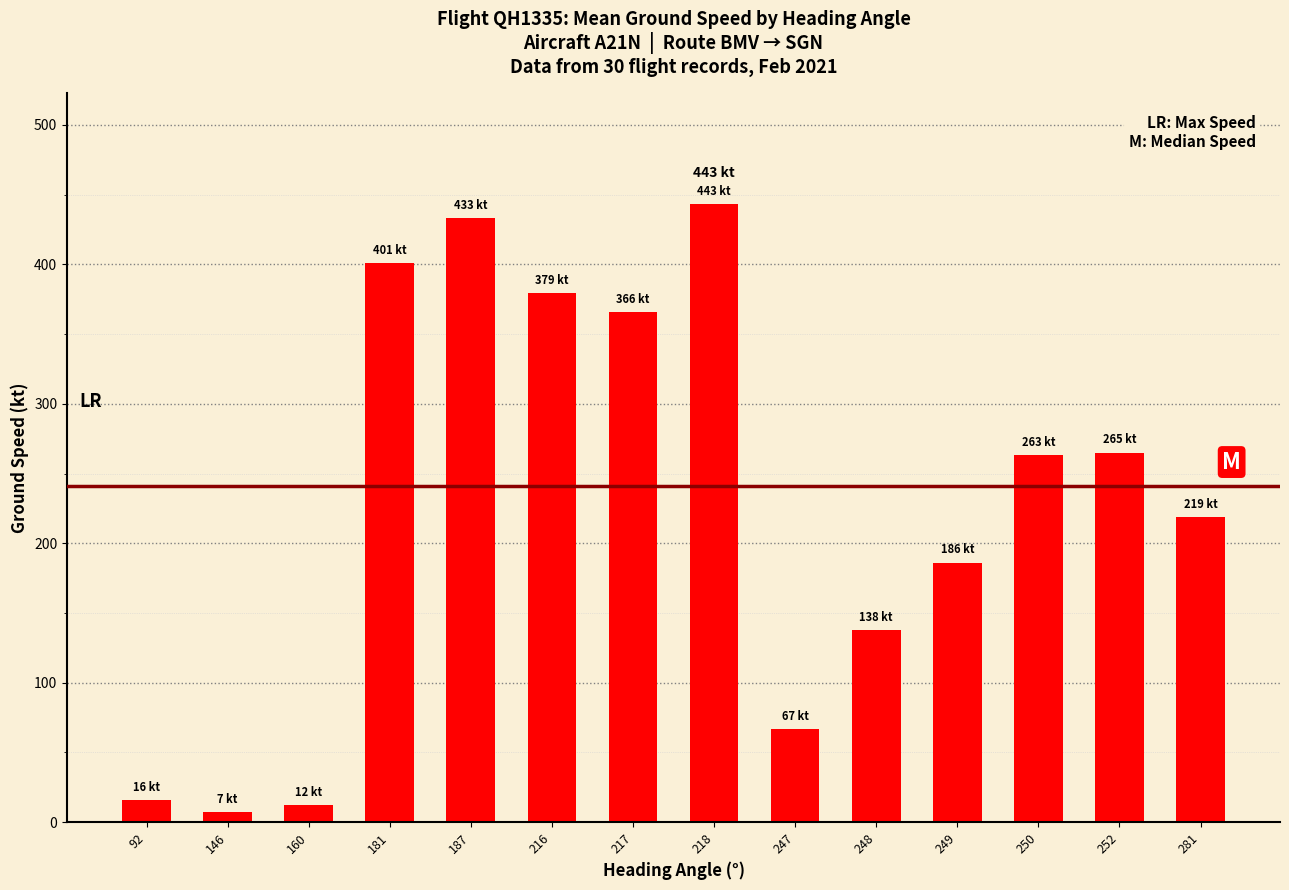

Which has a higher value, 146 or 92?

92